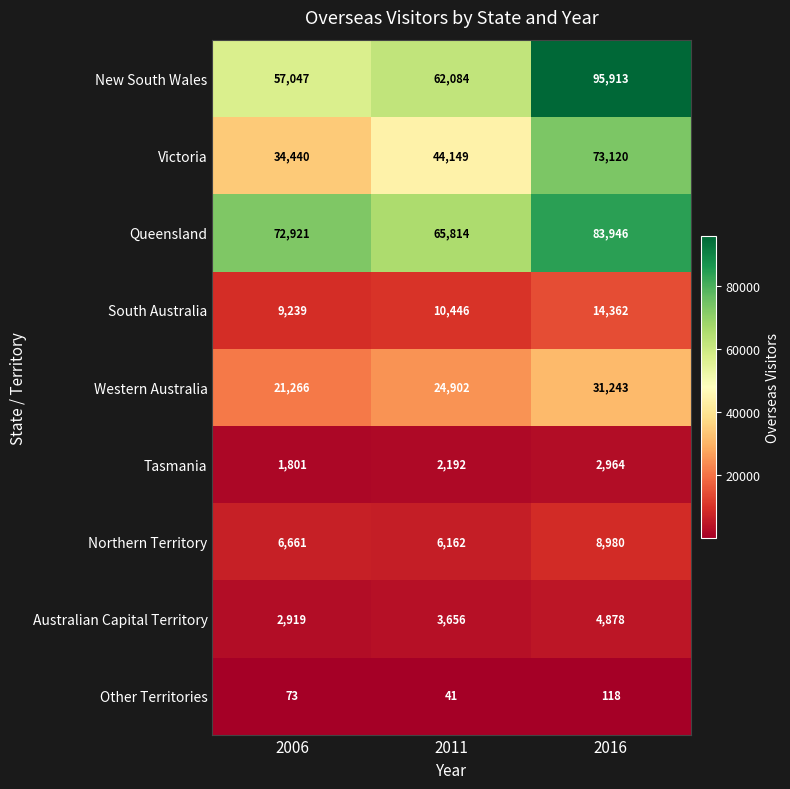

What is the sum of all Tasmania values?

6957